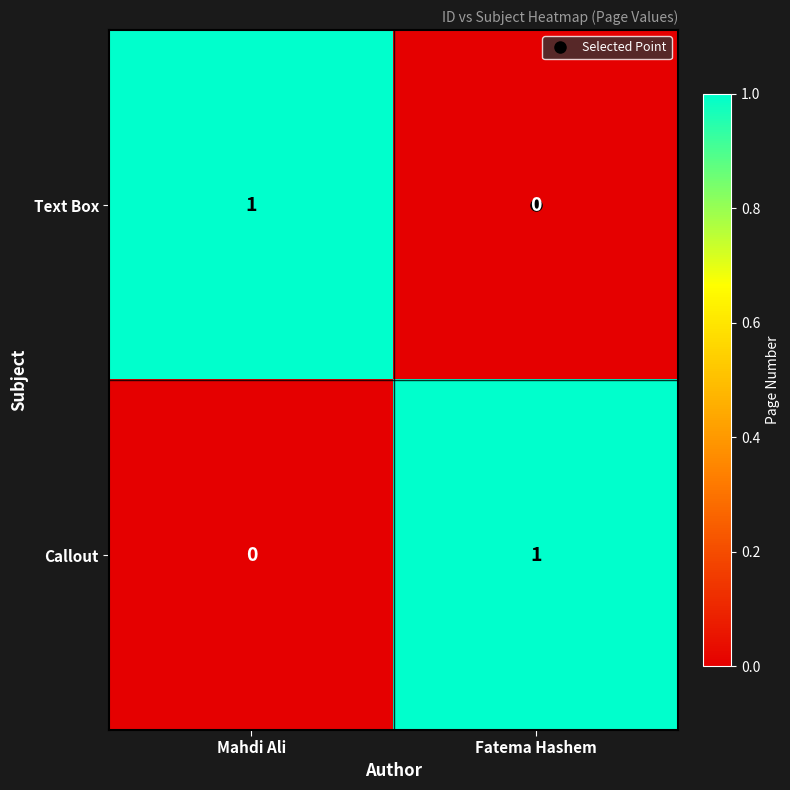

Which category has the lowest value in the Text Box series?

Fatema Hashem